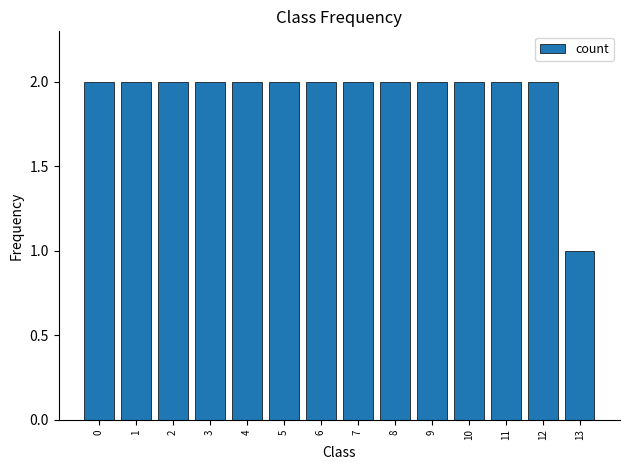

Reading left to right, what are all the values shown in this chart?

2	2	2	2	2	2	2	2	2	2	2	2	2	1